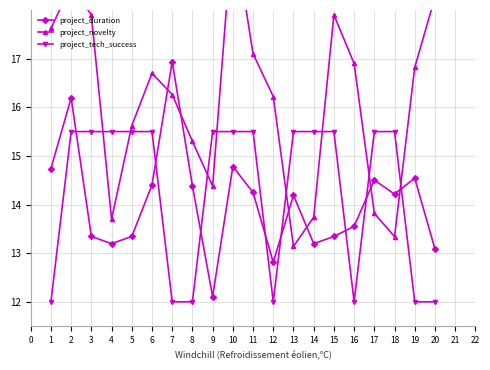

What is the value of the project_novelty point at the 6th from the left?

16.7